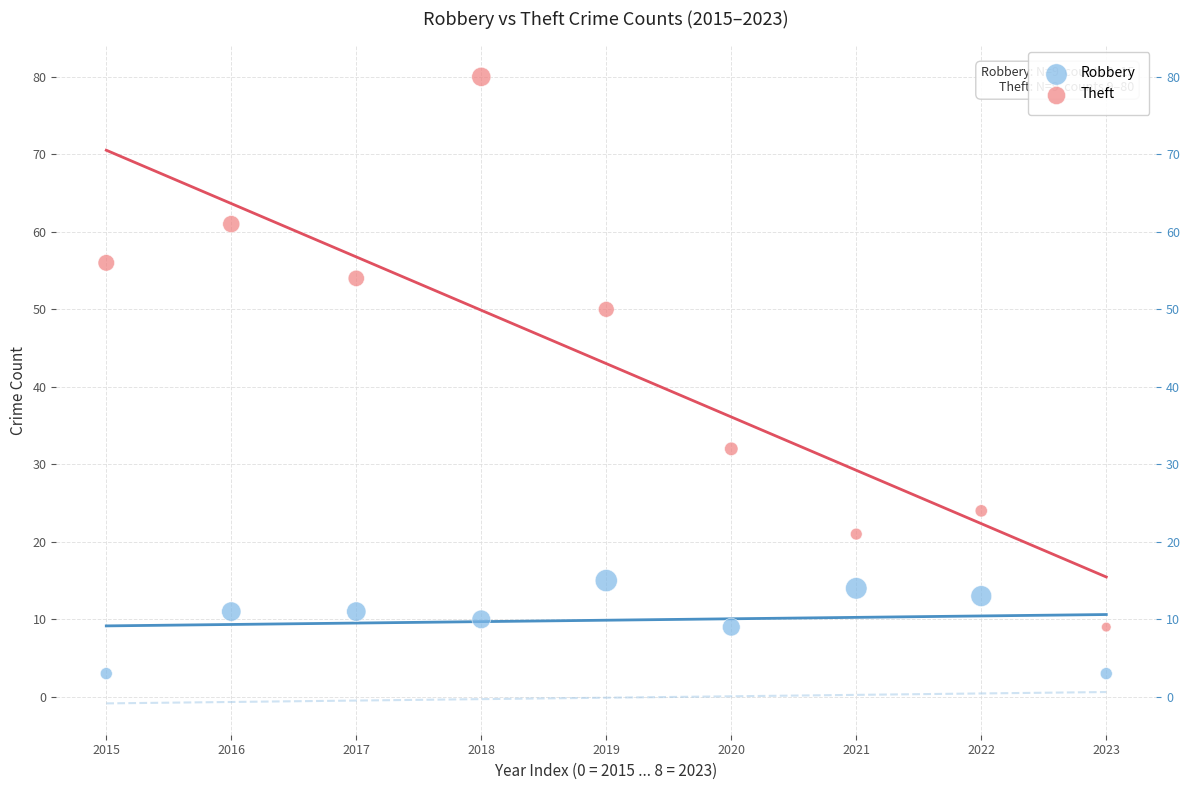

Which series contains the lowest Y value?

Robbery